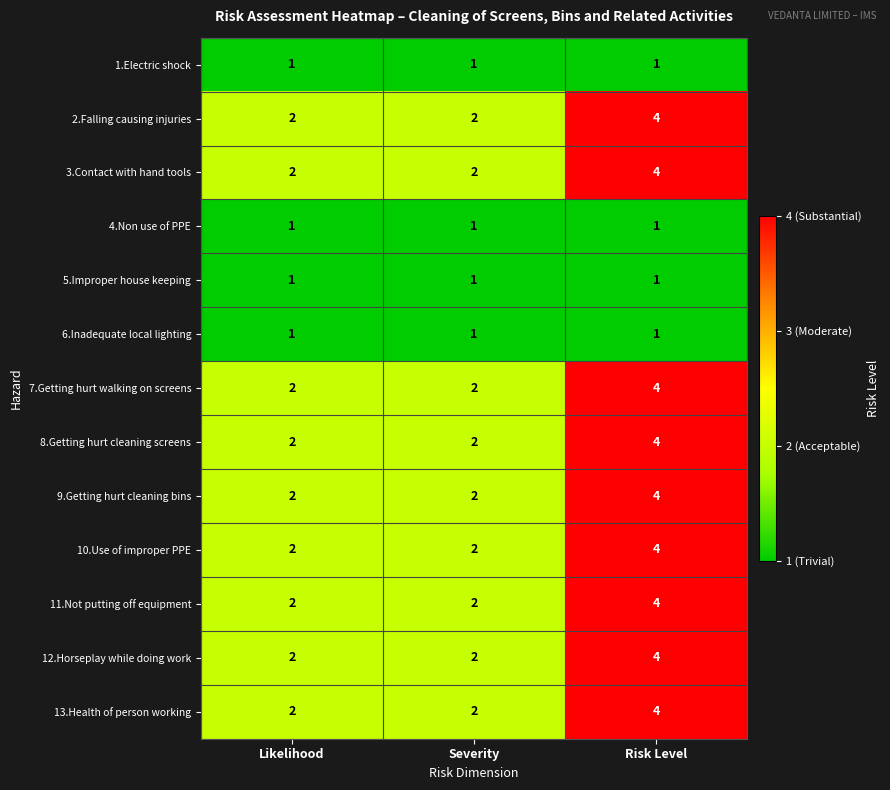

At which category is the sum across all series the highest?

Risk Level